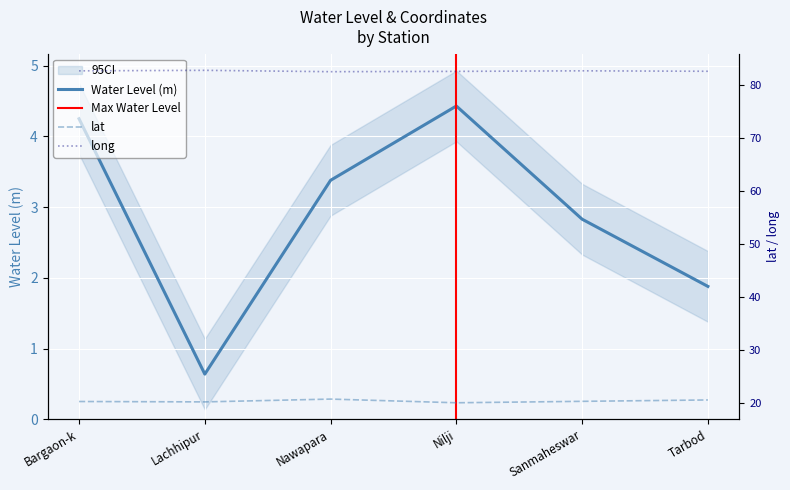

What is the sum of the water_level (in m) values at Bargaon-k and Tarbod?

6.1